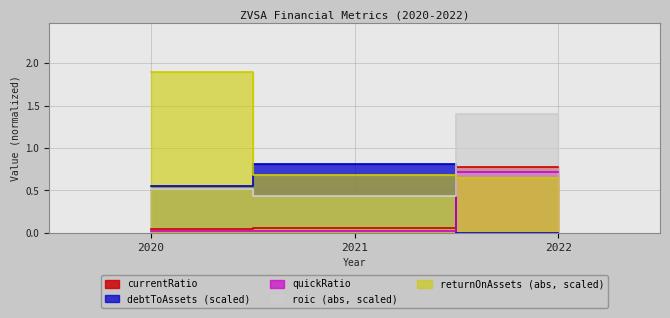

Does the chart display data point markers on the line(s)?

No